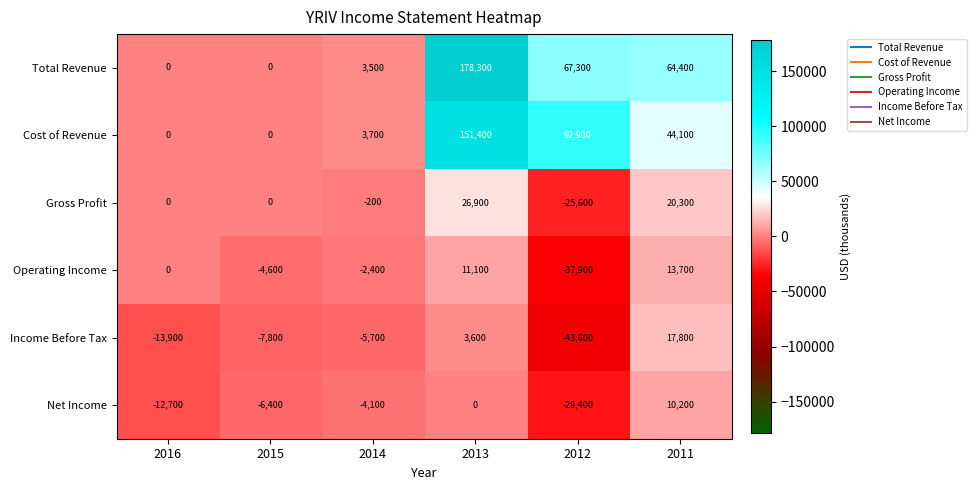

At which category is the sum across all series the highest?

2013